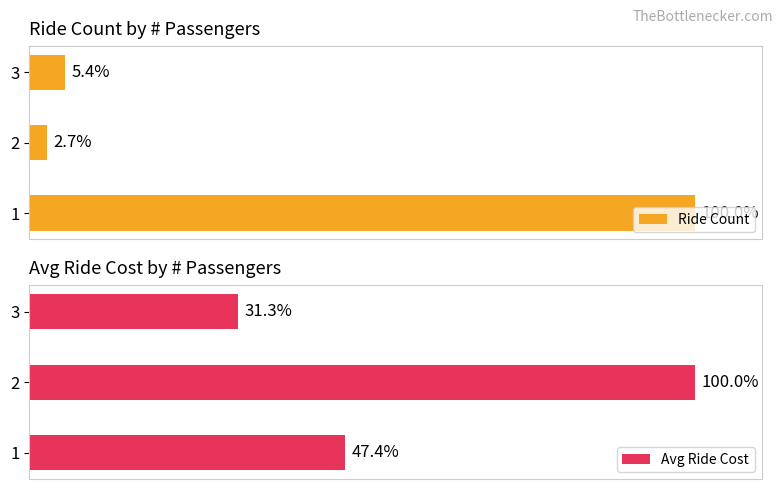

Which series has the largest total across all categories?

Avg Ride Cost